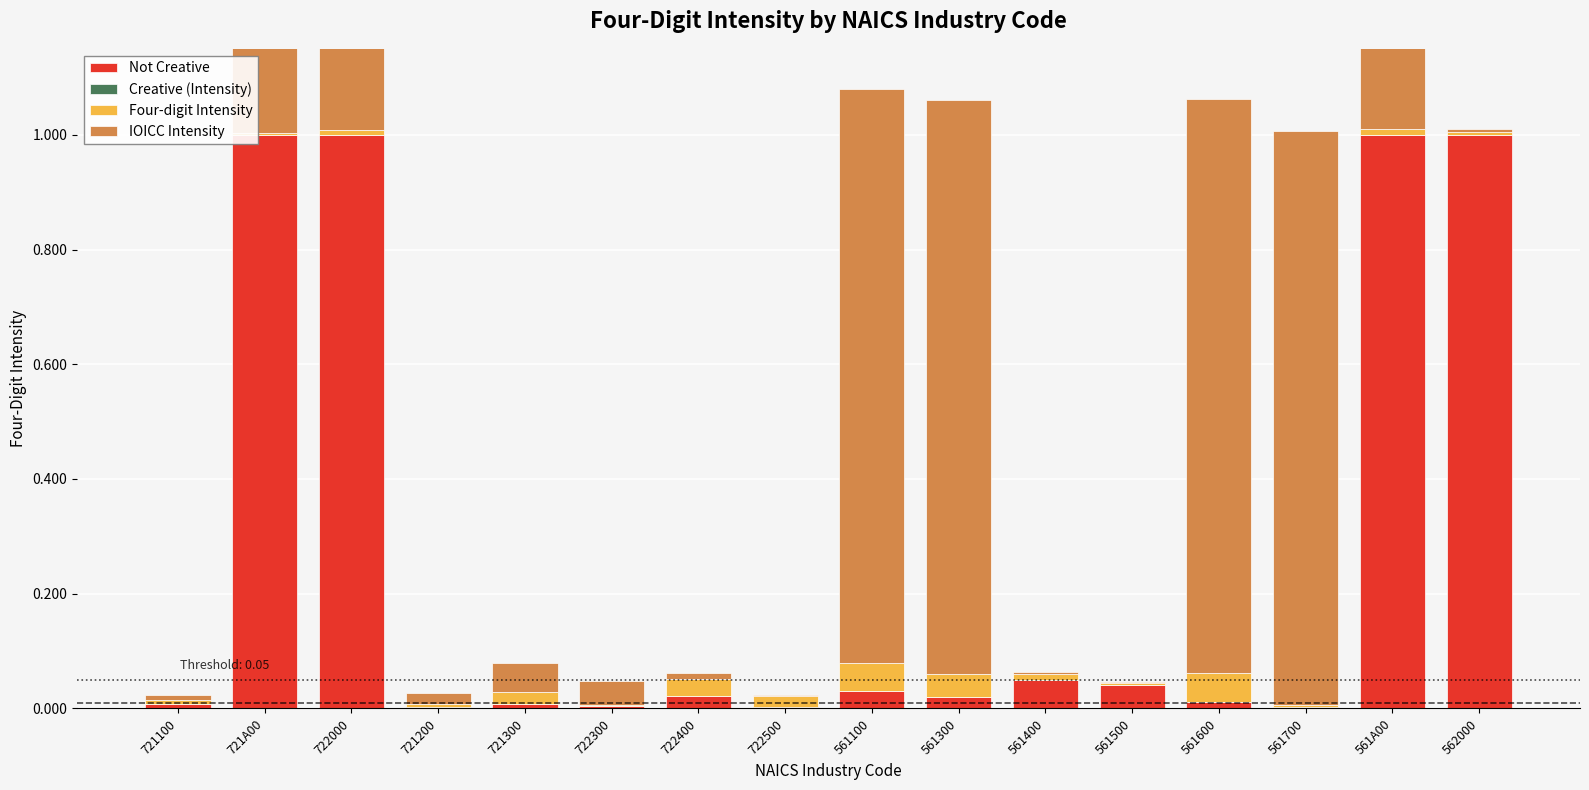

What is the label of the 3rd bar from the right?

561700